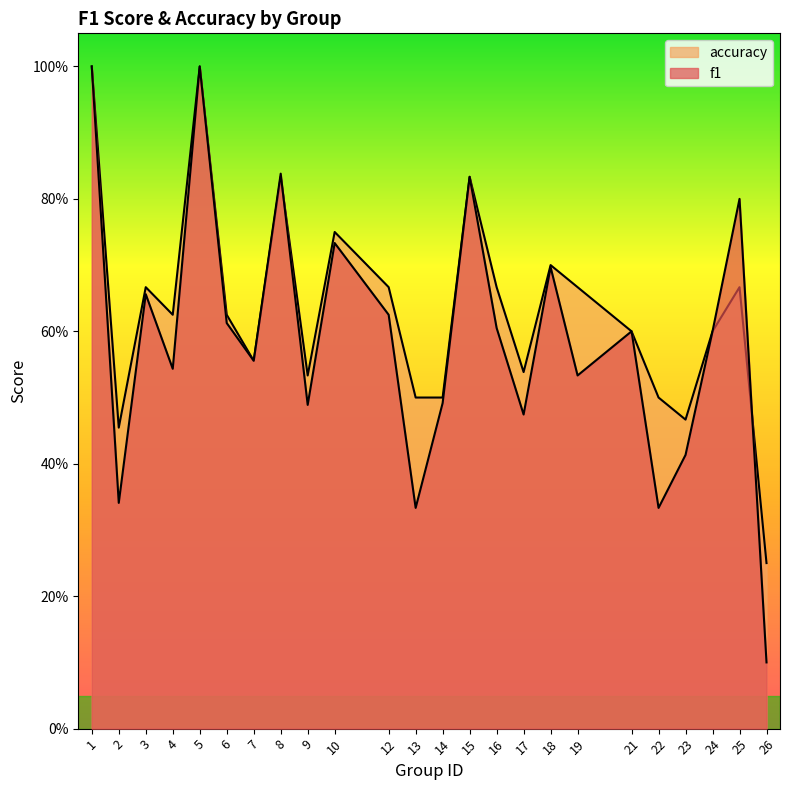

What is the smallest value displayed?

0.1